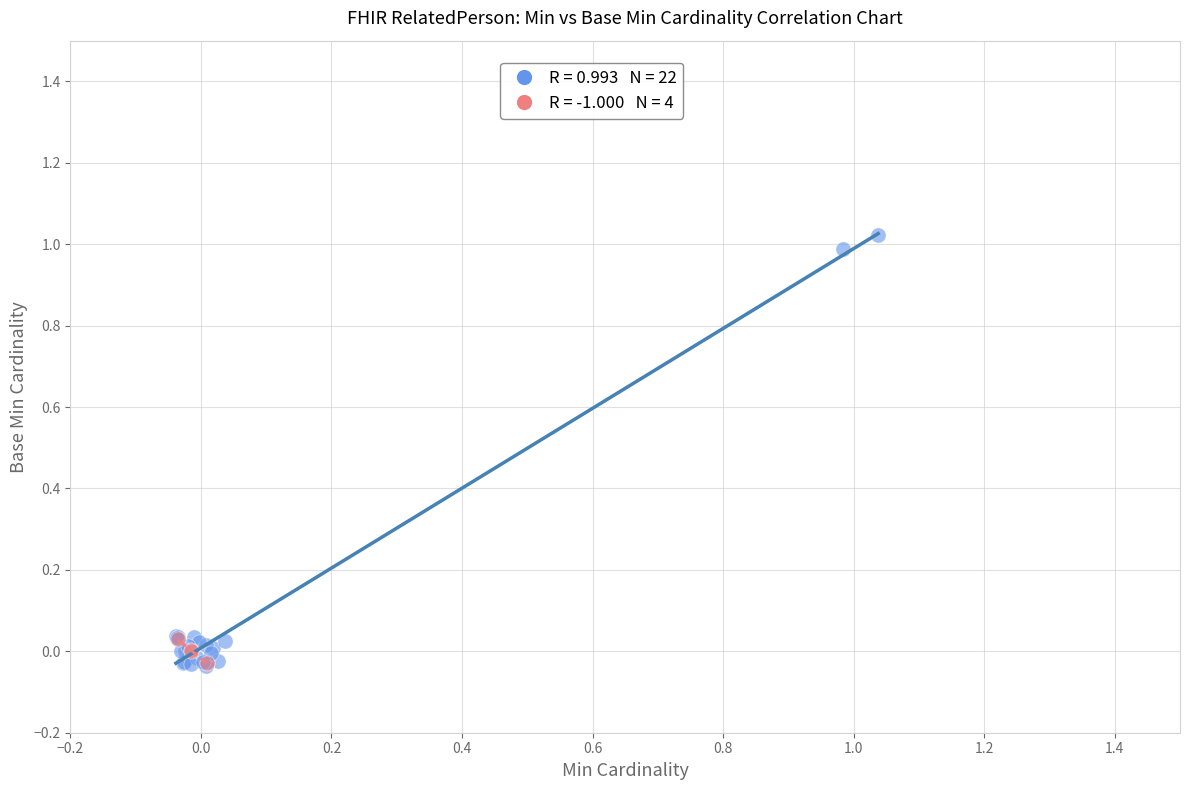

Which series has the largest Y range (max minus min)?

Non-Modifier Elements